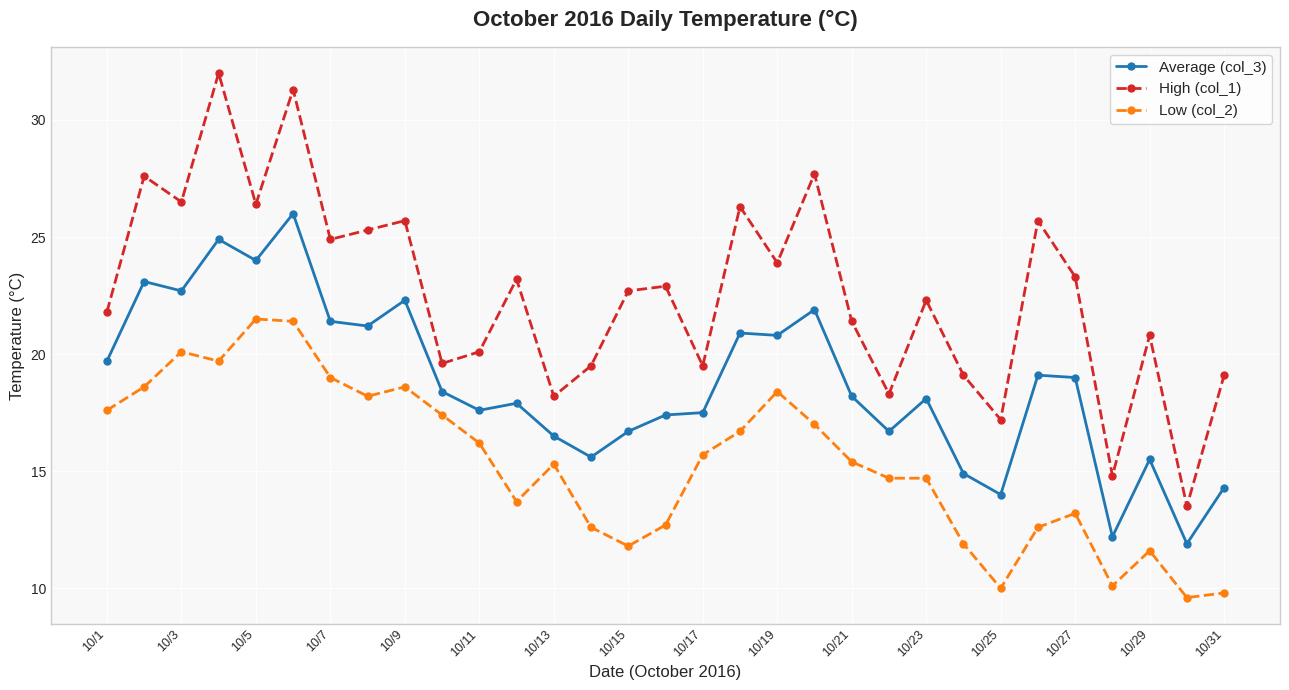

What is the value of the Low (col_2) point at the 8th from the left?

18.2